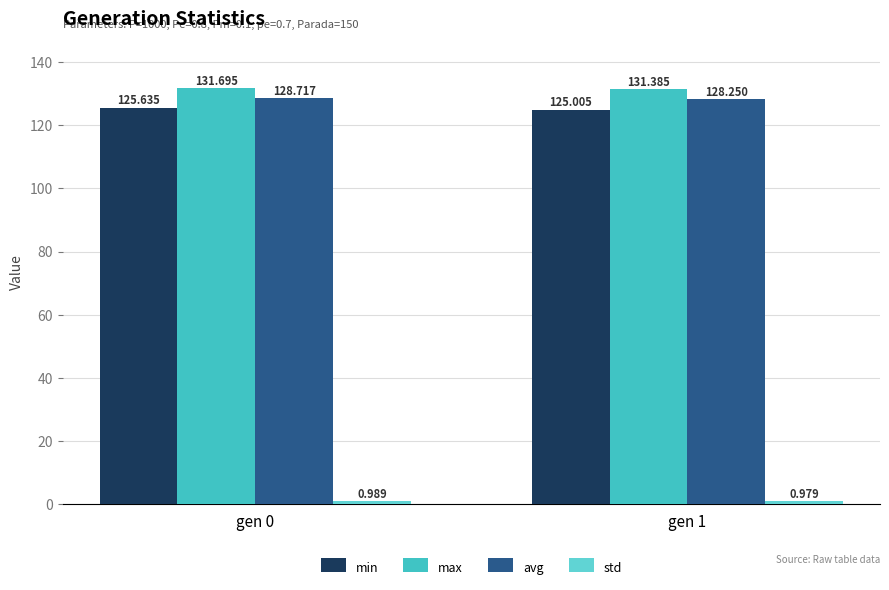

Count the max values in the range 131 to 132.

2